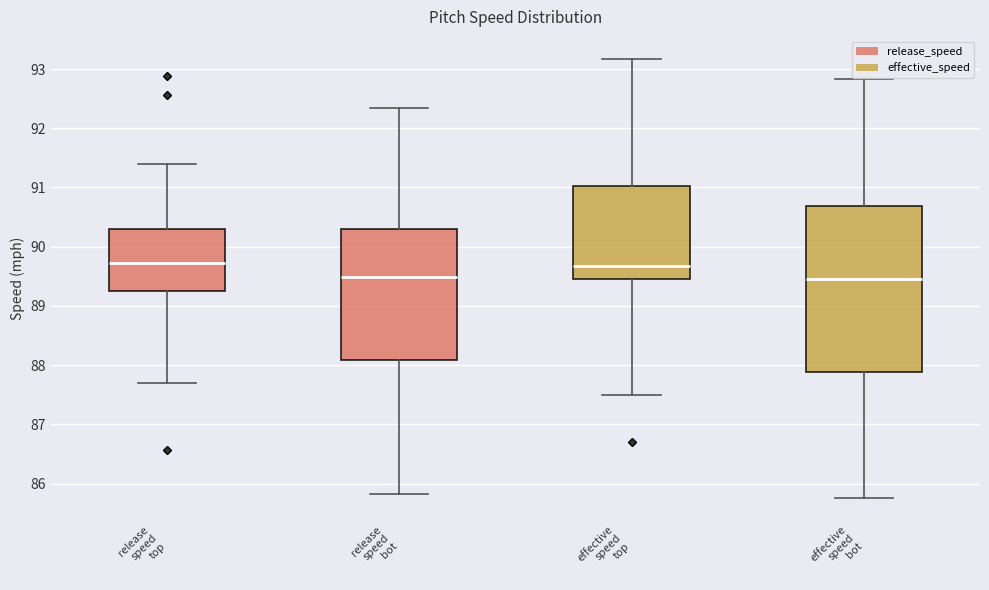

Reading left to right, read every box against the y-axis: the position of its median line, the range the box covers, and the ends of its whiskers. The values are not printed on the chart, so give them approximately, as read against the axis.

release speed top: median 89.7, box 89.2 to 90.3, whiskers 87.7 to 91.4
release speed bot: median 89.5, box 88.1 to 90.3, whiskers 85.8 to 92.3
effective speed top: median 89.7, box 89.5 to 91.0, whiskers 87.5 to 93.2
effective speed bot: median 89.5, box 87.9 to 90.7, whiskers 85.8 to 92.8